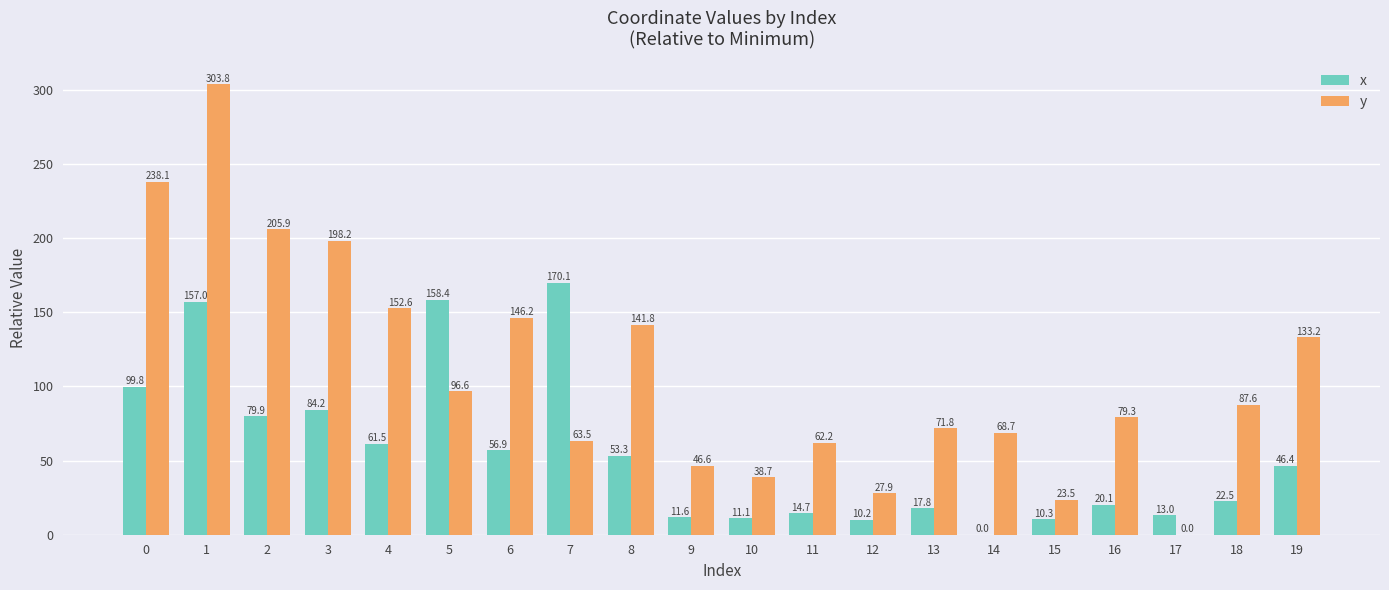

Reading left to right, list all the values displayed in this chart.

x: 99.8	157.0	79.9	84.2	61.5	158.4	56.9	170.1	53.3	11.6	11.1	14.7	10.2	17.8	0.0	10.3	20.1	13.0	22.5	46.4
y: 238.1	303.8	205.9	198.2	152.6	96.6	146.2	63.5	141.8	46.6	38.7	62.2	27.9	71.8	68.7	23.5	79.3	0.0	87.6	133.2